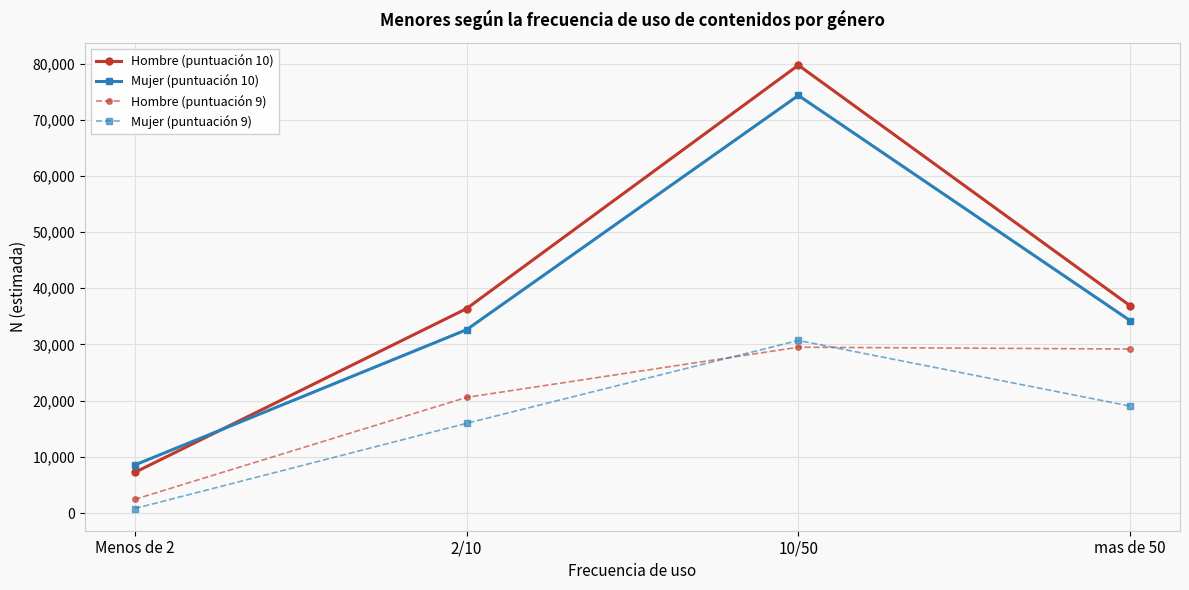

What position from the right is mas de 50?

1